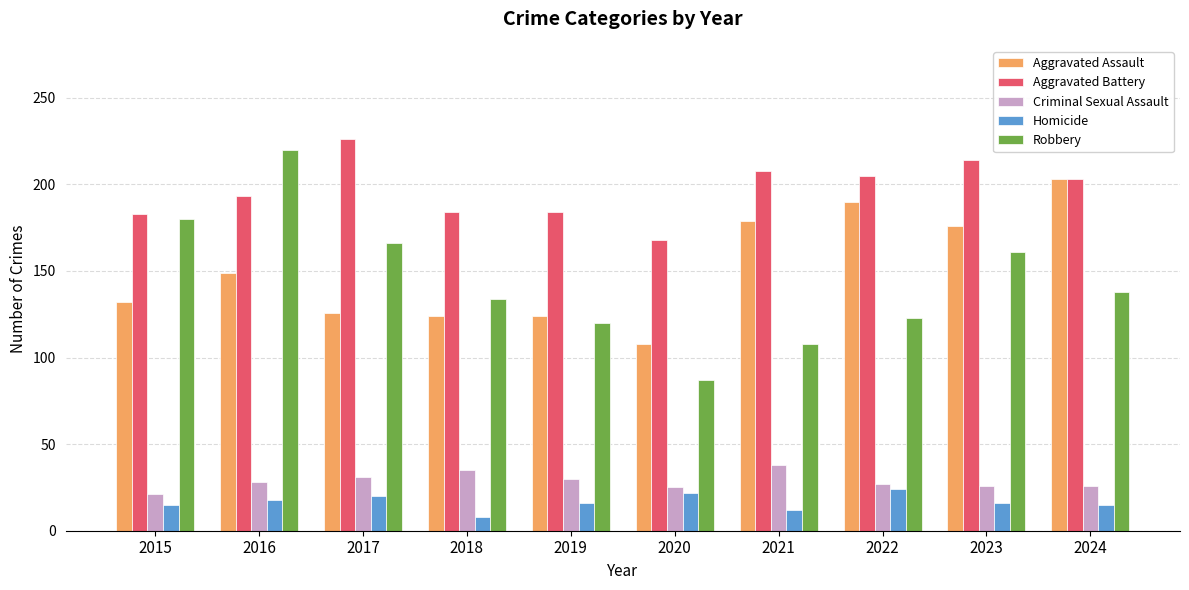

Is it true that Homicide equals 5 at 2024?

False